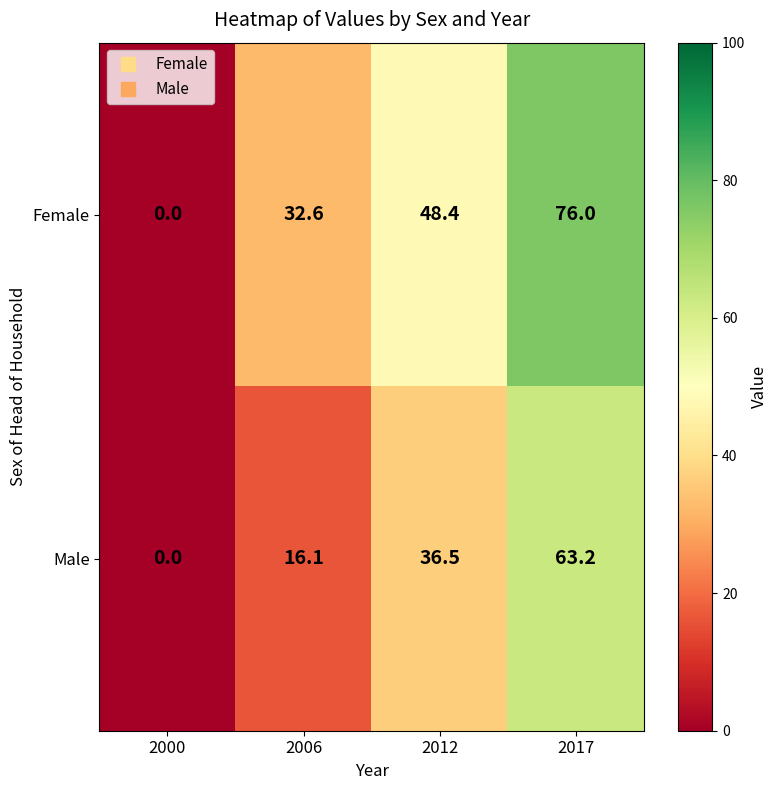

How many series are shown in this chart?

2